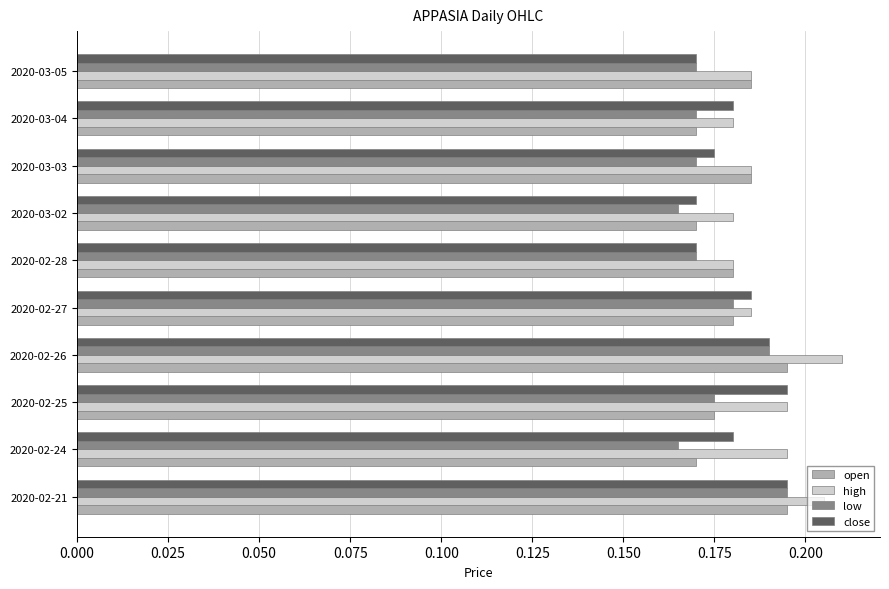

At how many categories does at least one series exceed 0?

10